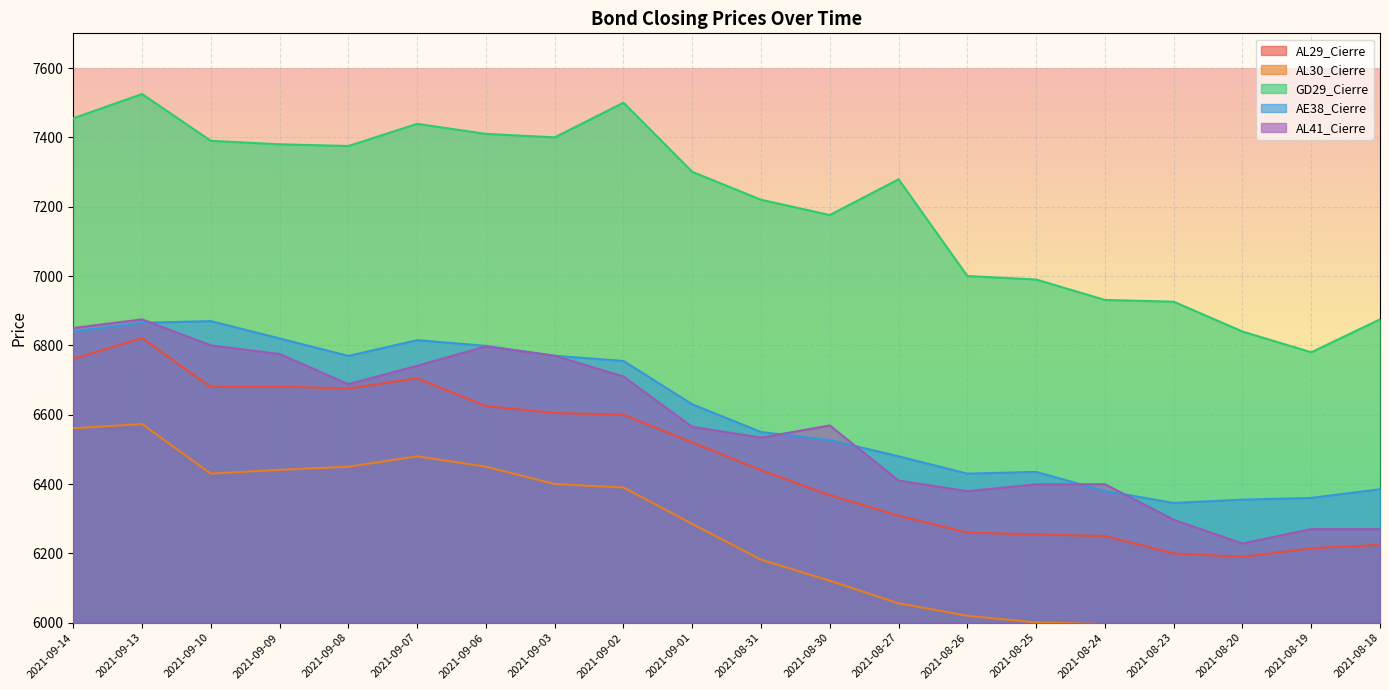

True or false: AL29_Cierre has a value of 9217.4 at 2021-08-27.

False